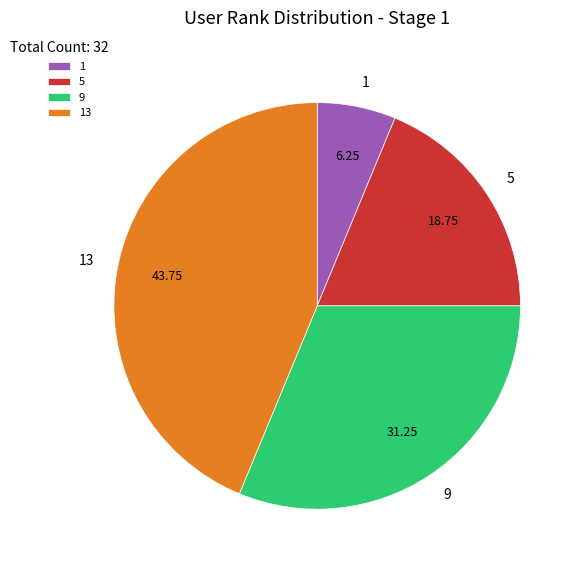

The 9 slice represents 25% of the pie. True or false?

False